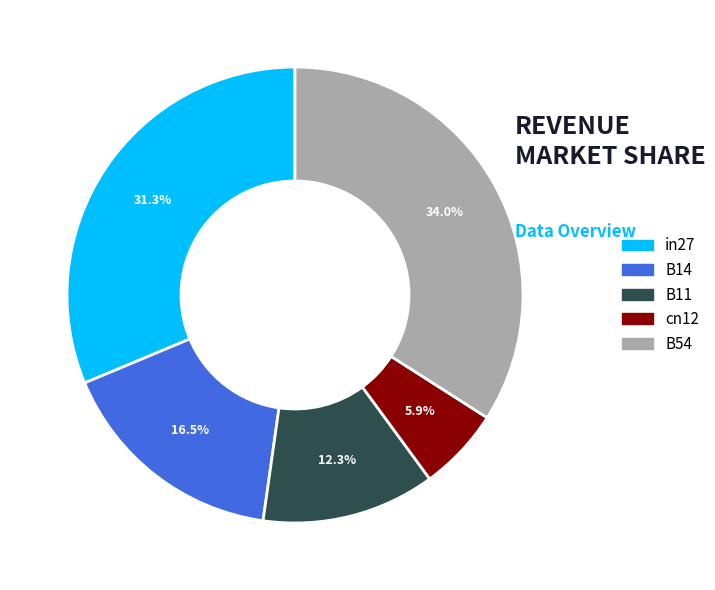

Is there any slice that represents more than half of the pie?

No